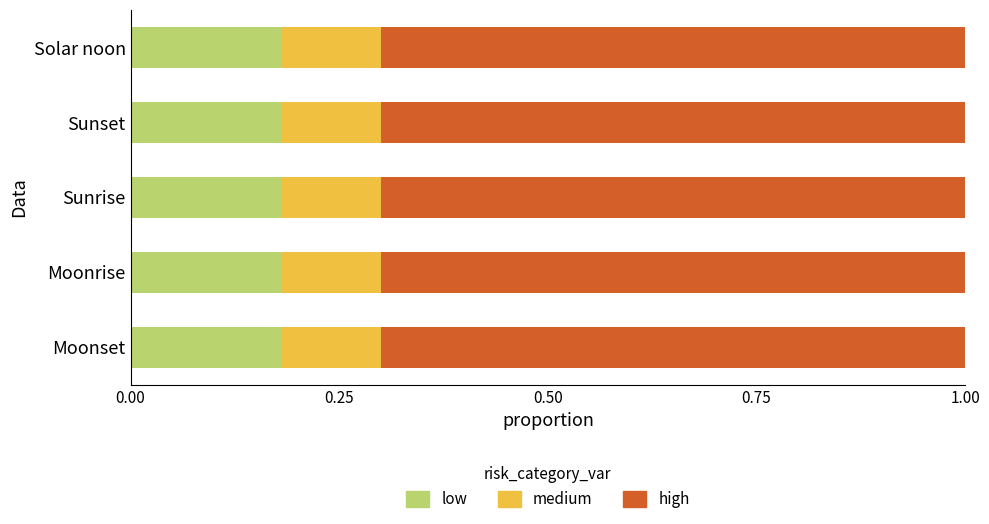

What is the total value across all series at Sunrise?

1.0